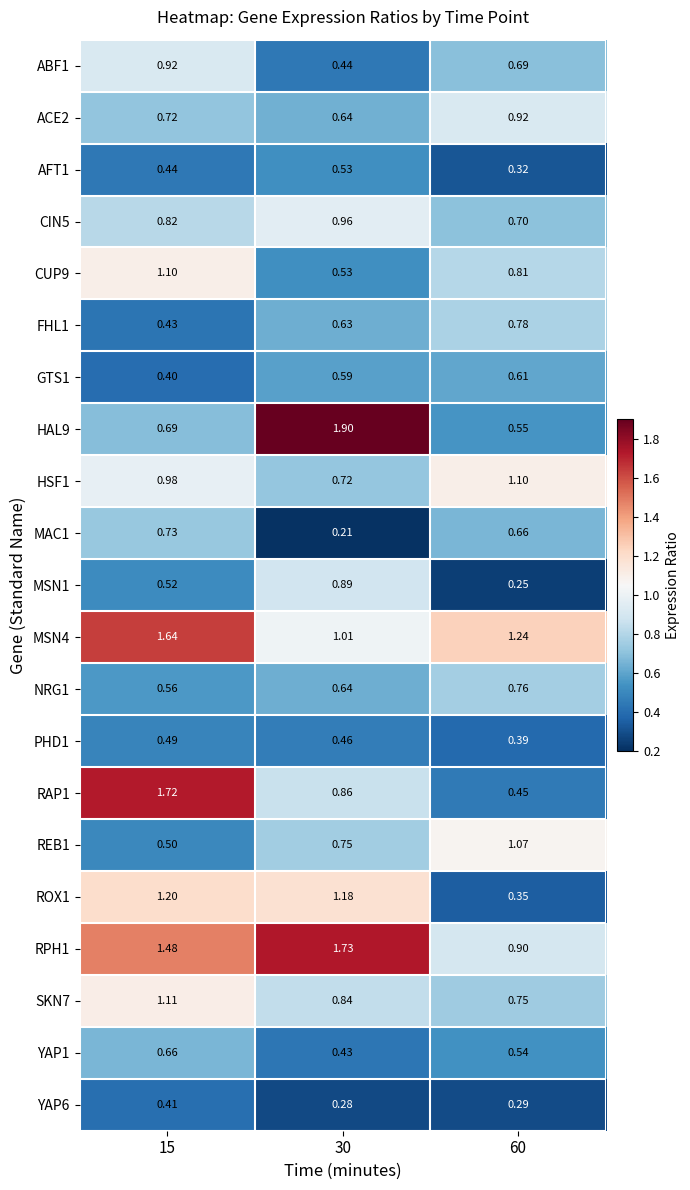

How many series are shown in this chart?

21